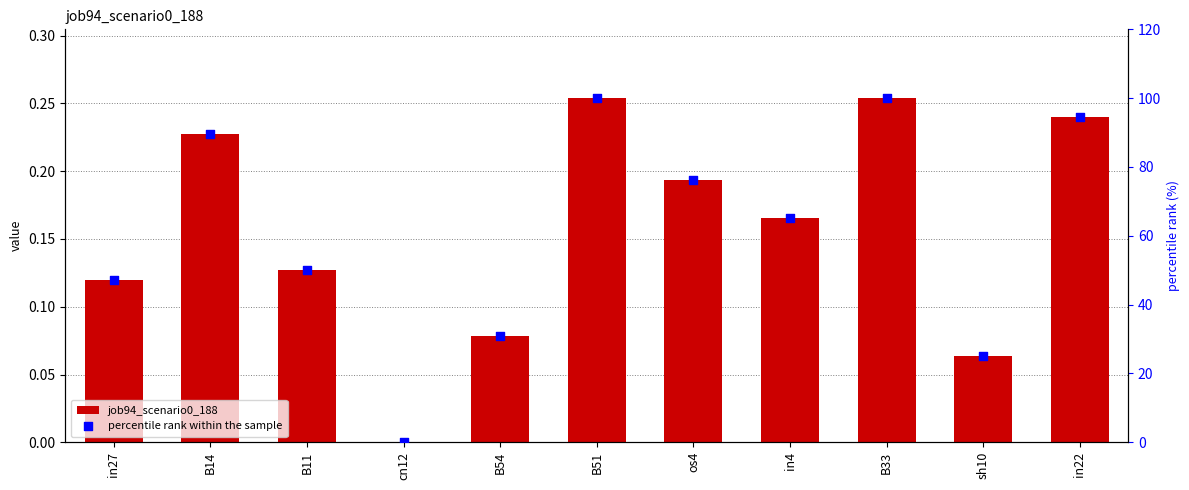

Which series has the largest total across all categories?

percentile rank within the sample